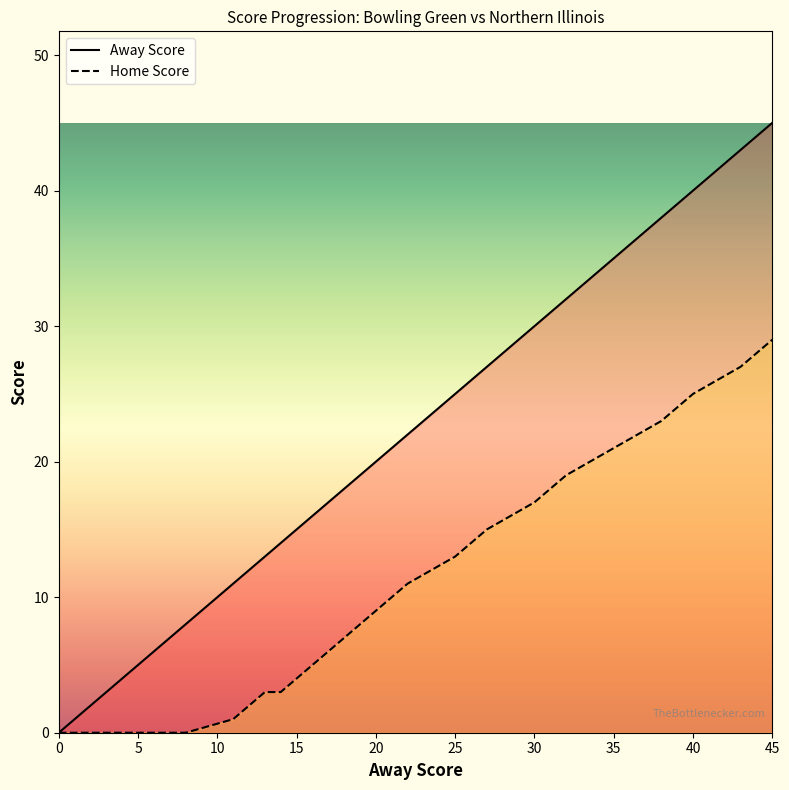

Reading left to right, list all the values displayed in this chart.

Away Score: 0=0	3=3	6=6	8=8	11=11	13=13	14=14	16=16	18=18	20=20	22=22	25=25	27=27	30=30	32=32	35=35	38=38	40=40	43=43	45=45
Home Score: 0=0	3=0	6=0	8=0	11=1	13=3	14=3	16=5	18=7	20=9	22=11	25=13	27=15	30=17	32=19	35=21	38=23	40=25	43=27	45=29